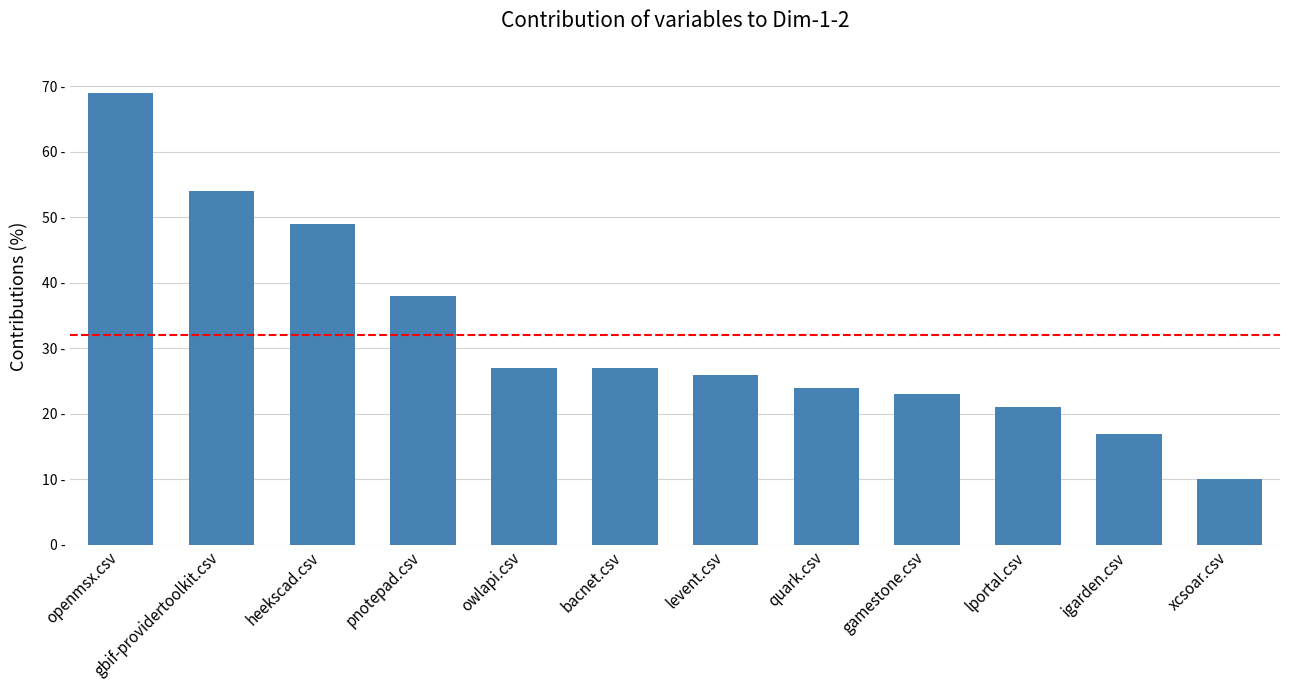

Which label corresponds to the largest value in the chart?

openmsx.csv